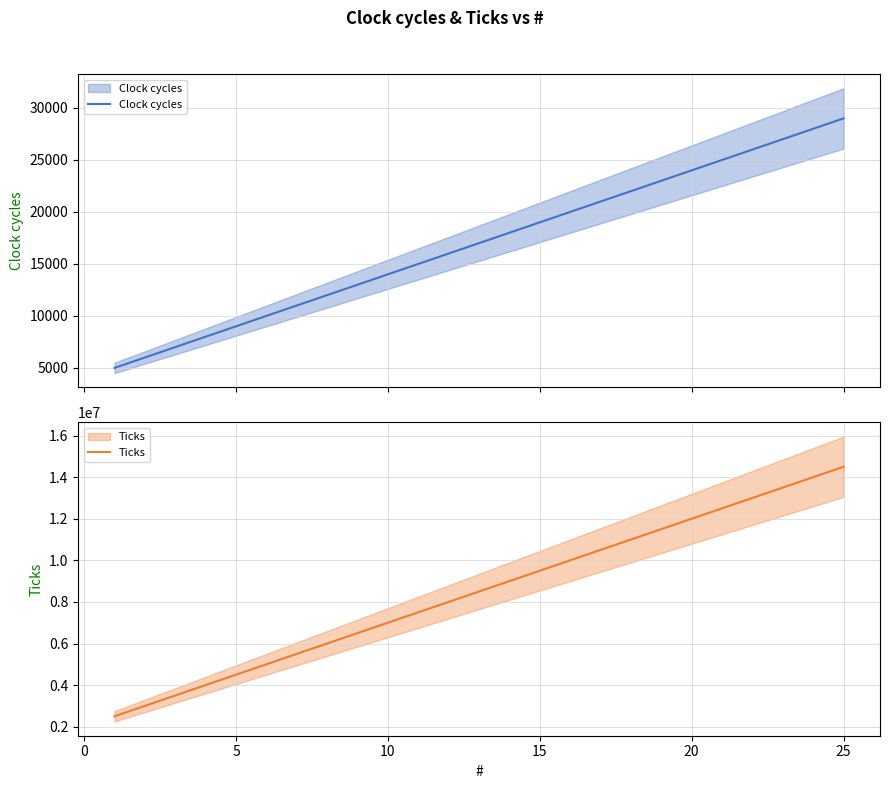

List the series in order of their overall mean, highest first.

Ticks, Clock cycles